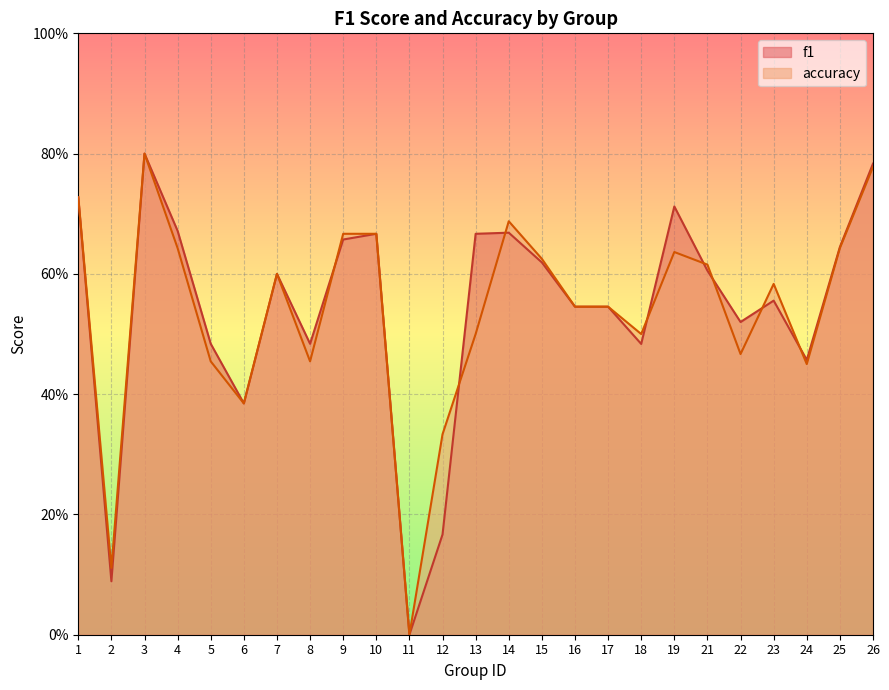

What is the average value of the f1 series?

0.5